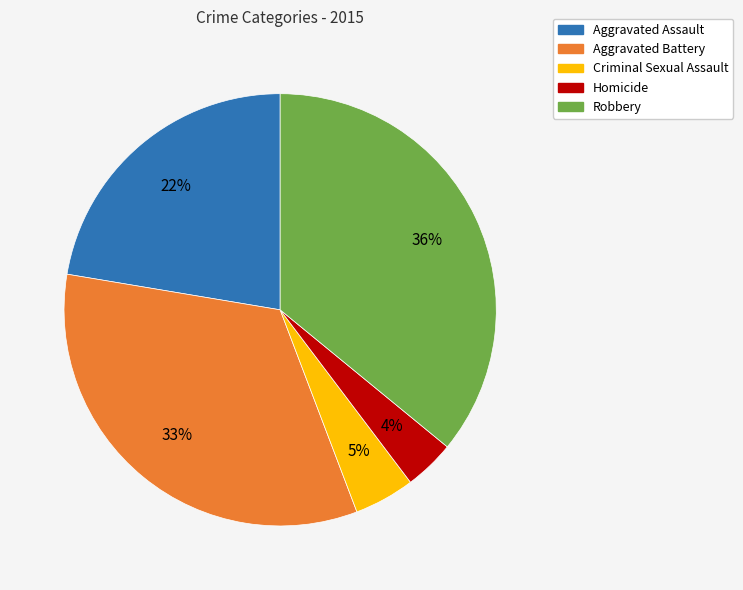

How many segments does this pie chart have?

5